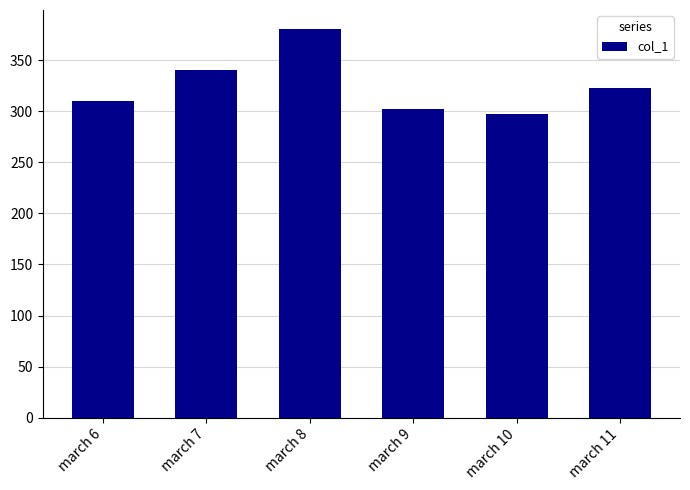

Reading left to right, list all the values displayed in this chart.

310	340	380	302	297	323